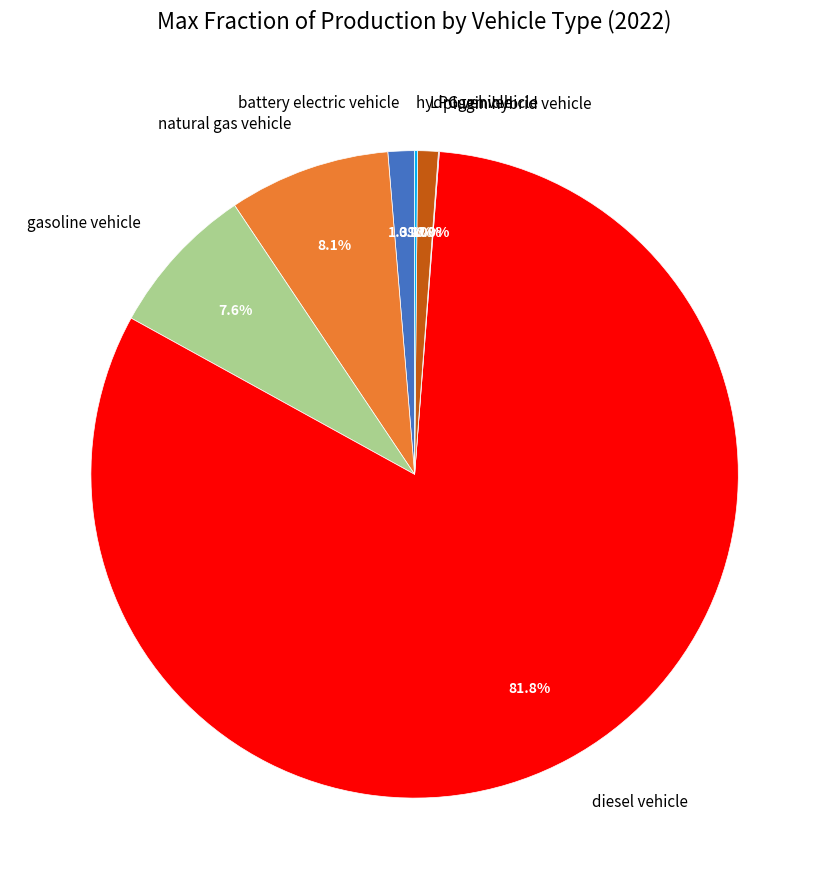

Do battery electric vehicle and diesel vehicle together represent more than half of the pie?

Yes